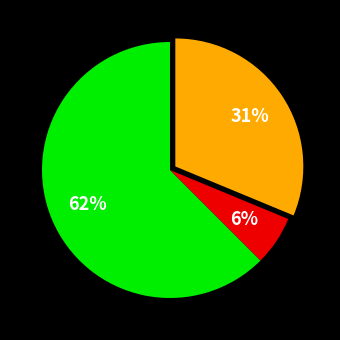

How many segments does this pie chart have?

3